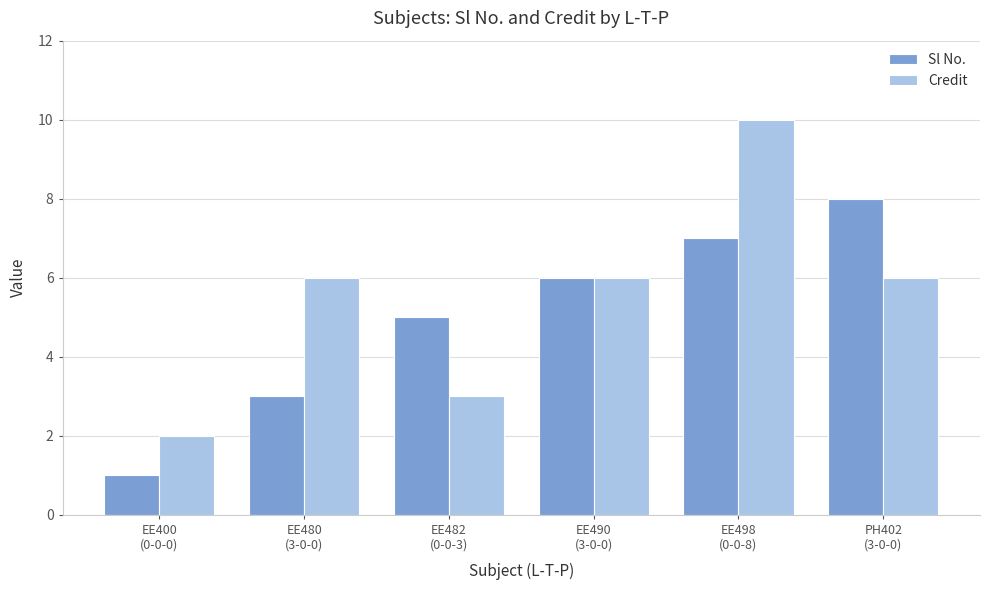

What is the label of the 3rd bar from the right?

EE490
(3-0-0)